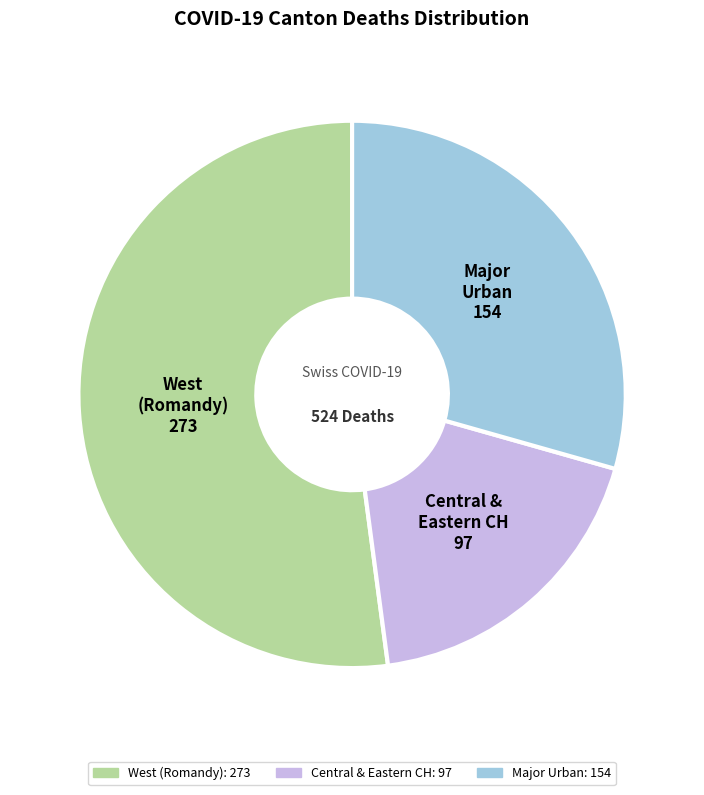

Which slice represents more than half of the pie?

West (Romandy)